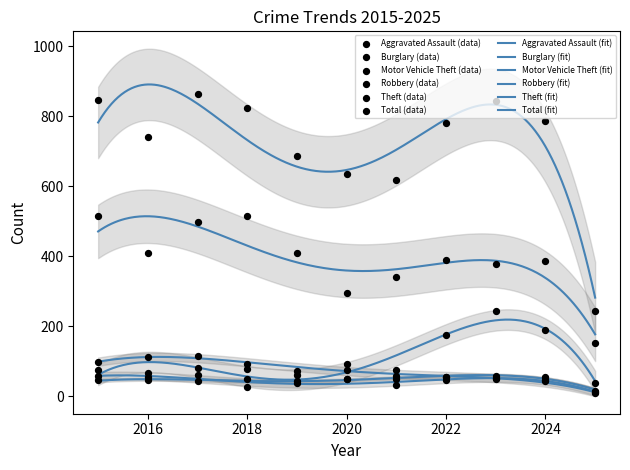

Which series contains the highest Y value?

Total